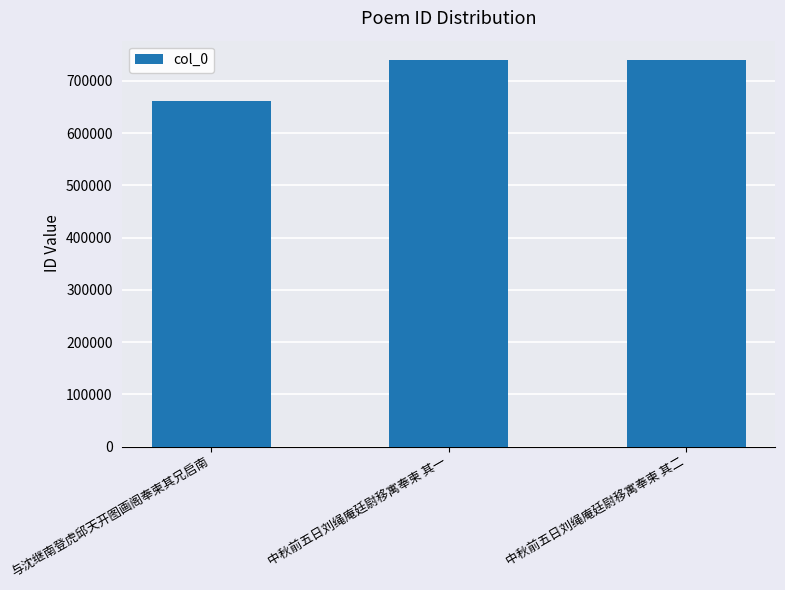

What is the value of the 1st bar from the left?

661520